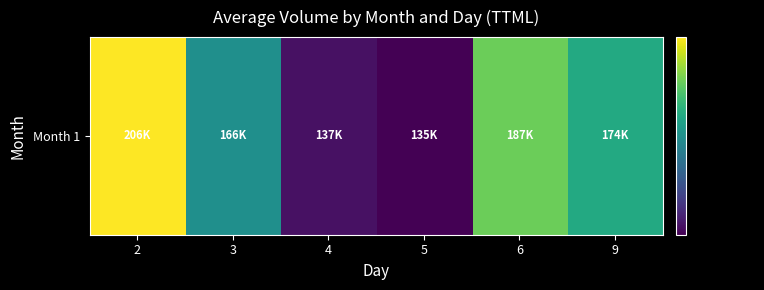

List the labels in order of value, smallest first.

5, 4, 3, 9, 6, 2